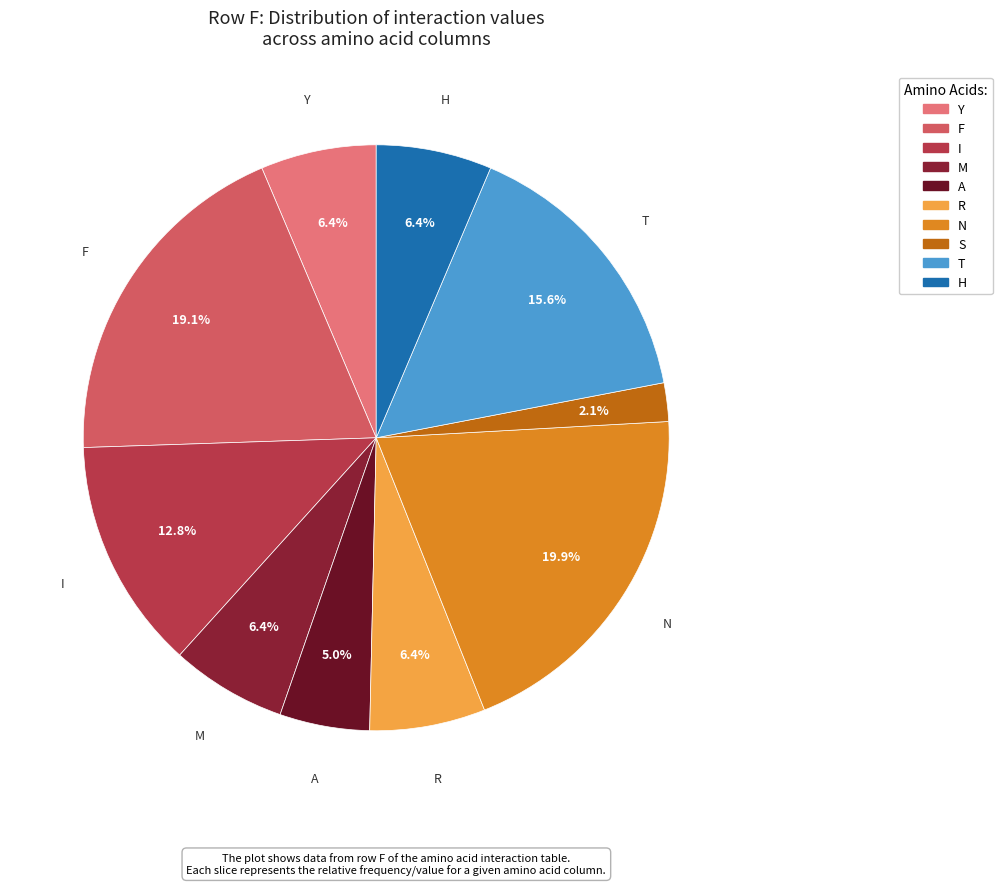

Count the number of slices in the pie.

10